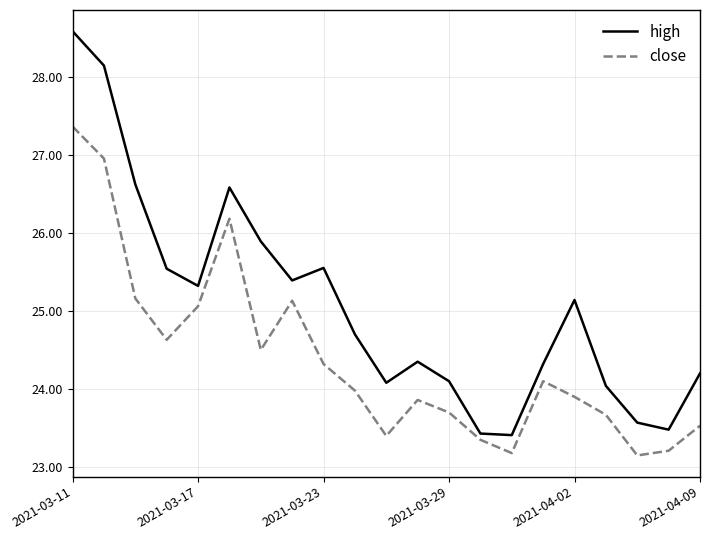

What is the greatest value displayed?

28.6